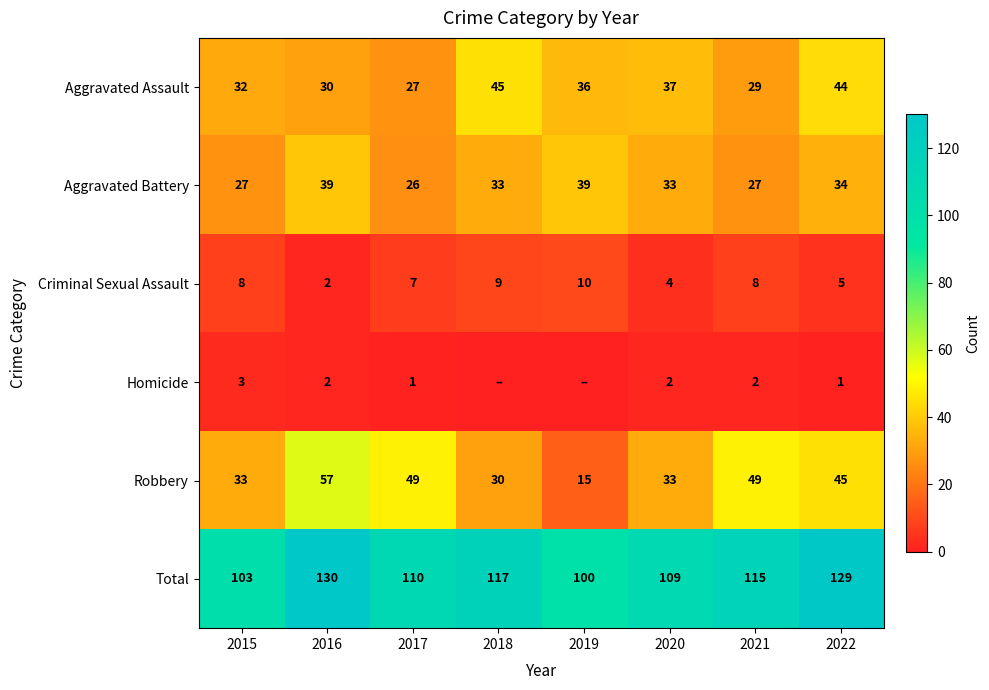

Is the value of Total at 2020 greater than the value of Homicide at 2021?

Yes